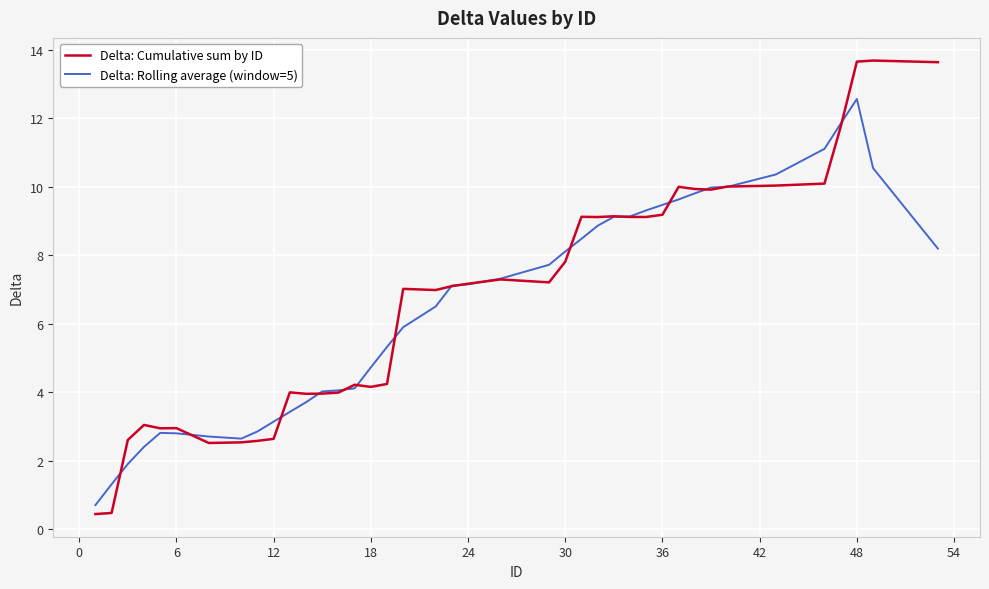

True or false: Delta: Rolling average (window=5) has more than 1 points higher than both neighbors.

True